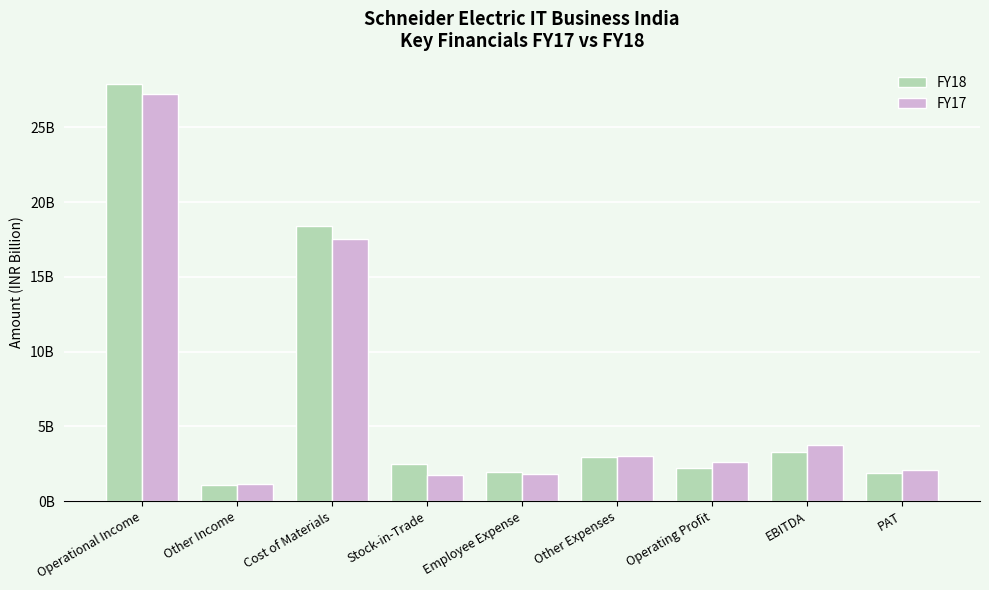

What are all the series names shown in the legend?

FY18, FY17